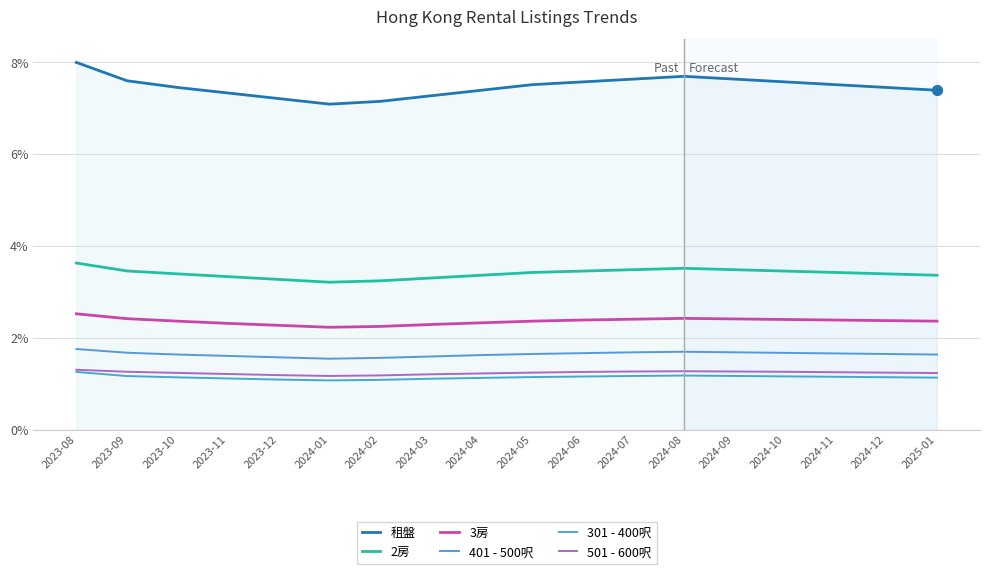

Is this an area chart (filled region under the line)?

Yes